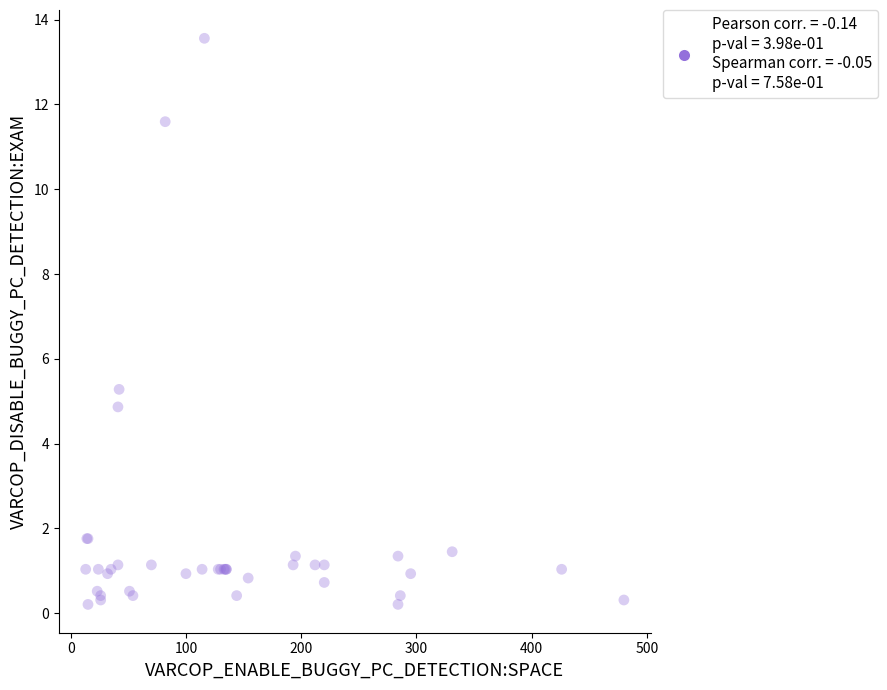

What Y value in the scatter plot is closest to 6?

5.3